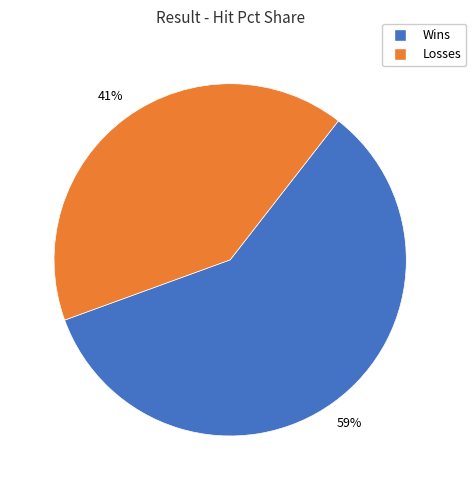

To the nearest percent, what is the difference between the largest and smallest slice percentages?

18%